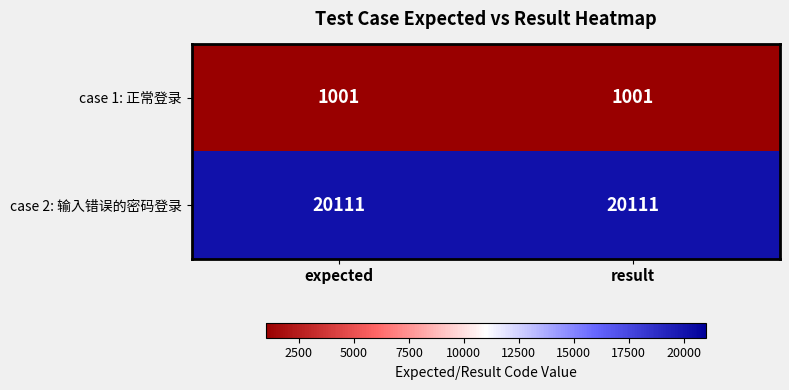

Reading left to right, what are all the values shown in this chart?

case 1: 正常登录: expected=1001	result=1001
case 2: 输入错误的密码登录: expected=20111	result=20111